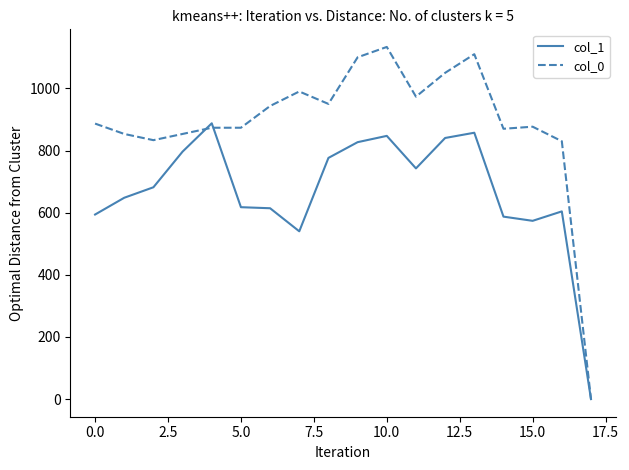

How many values in the col_0 series are below 886?

9